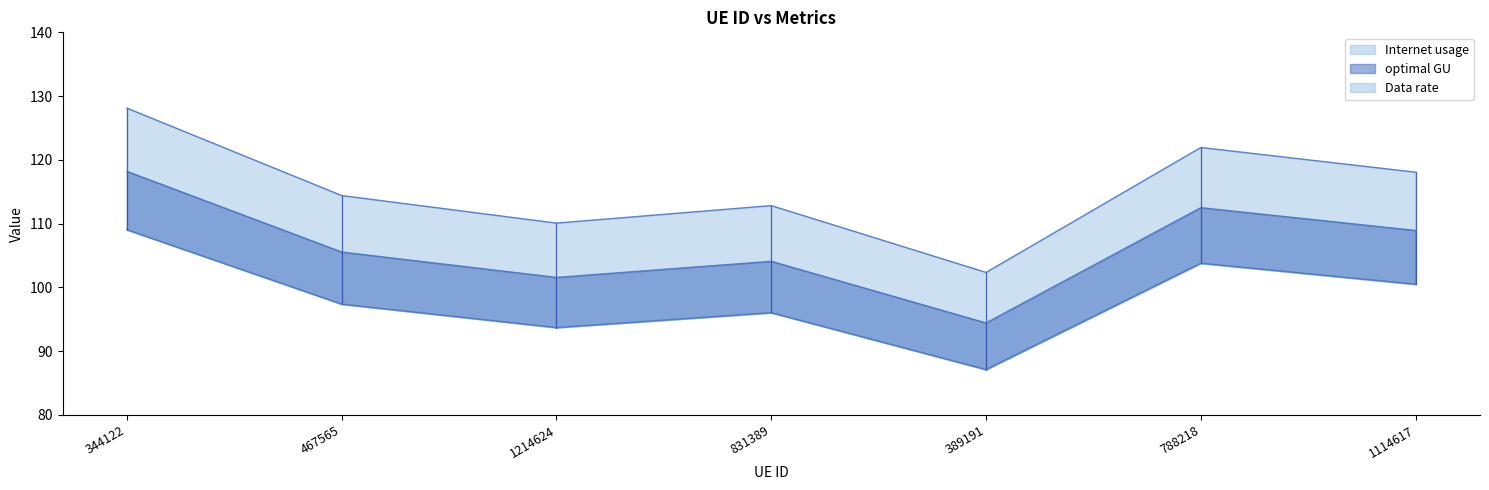

What is the difference between the optimal GU values at 389191 and 344122?

23.8